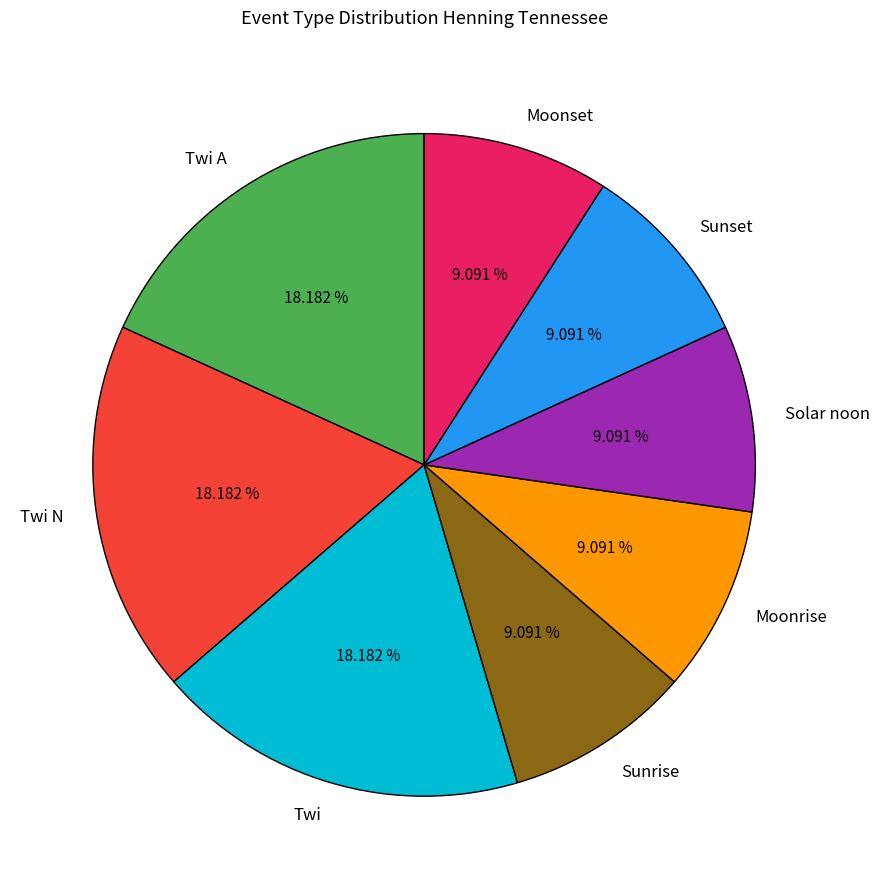

Count the number of slices in the pie.

8